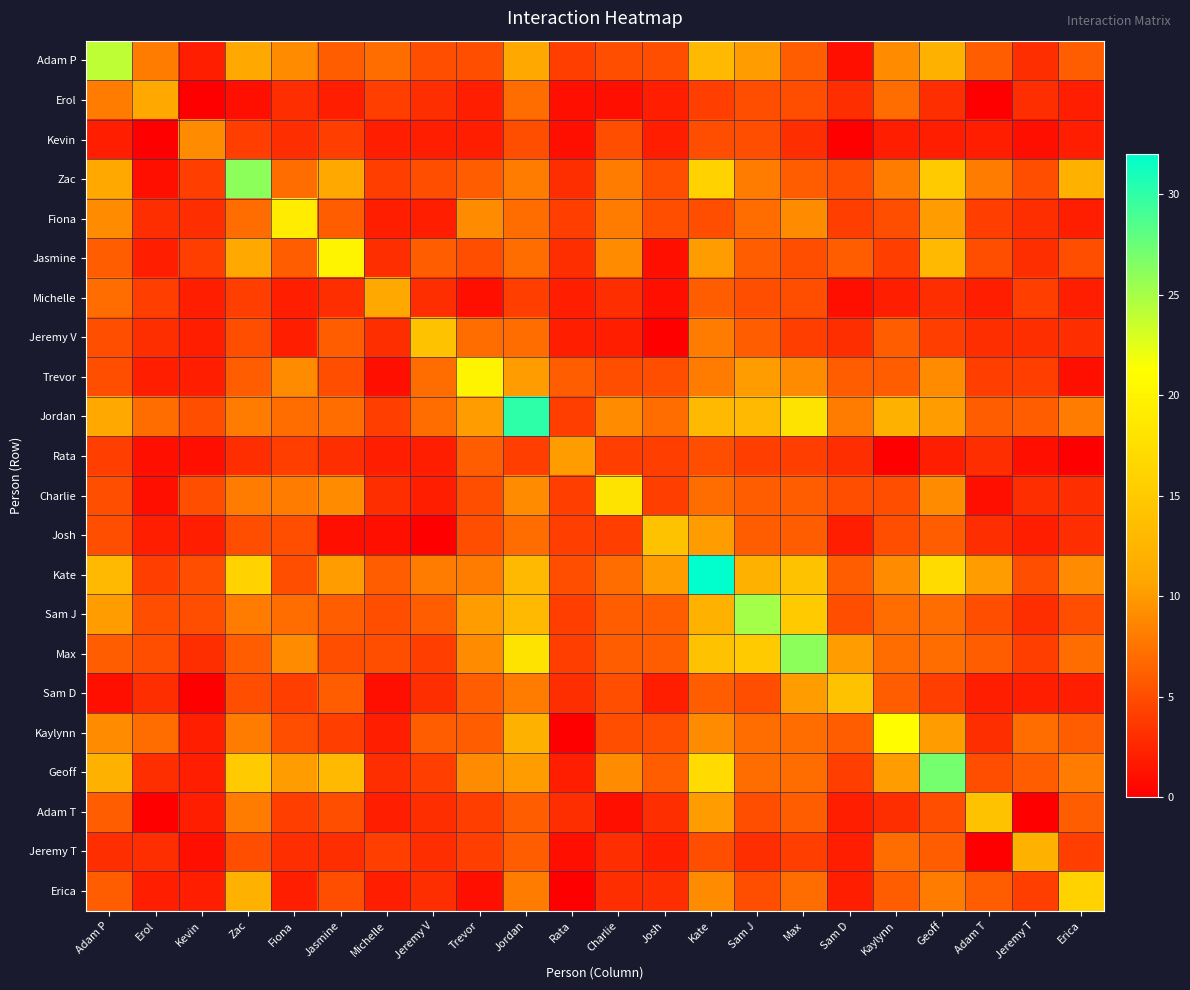

Which has a higher value, Kate or Charlie?

Kate